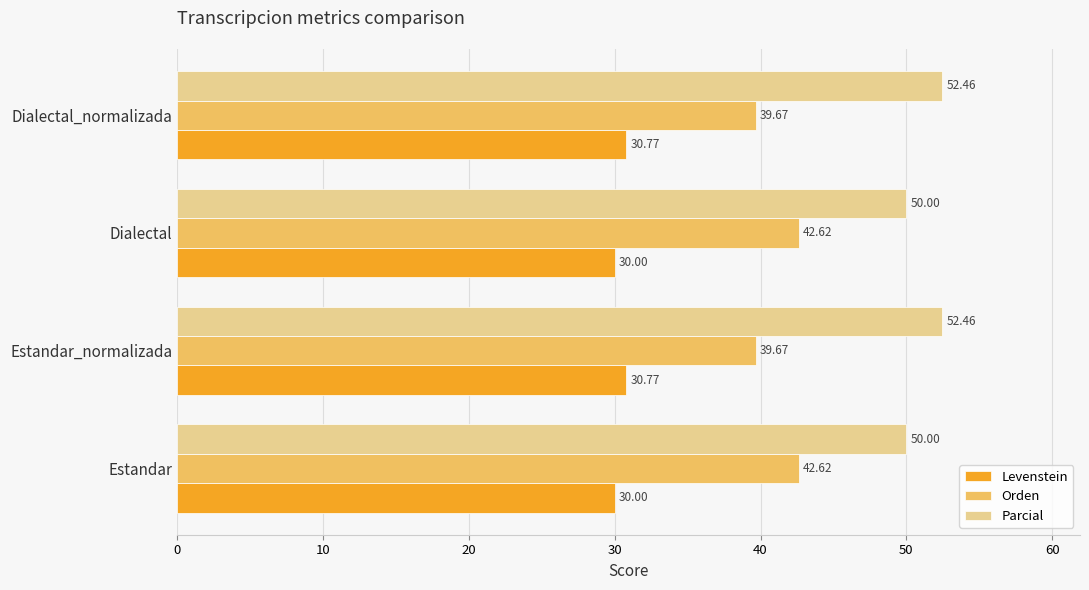

What is the difference between the maximum and minimum values in the Levenstein series?

0.8